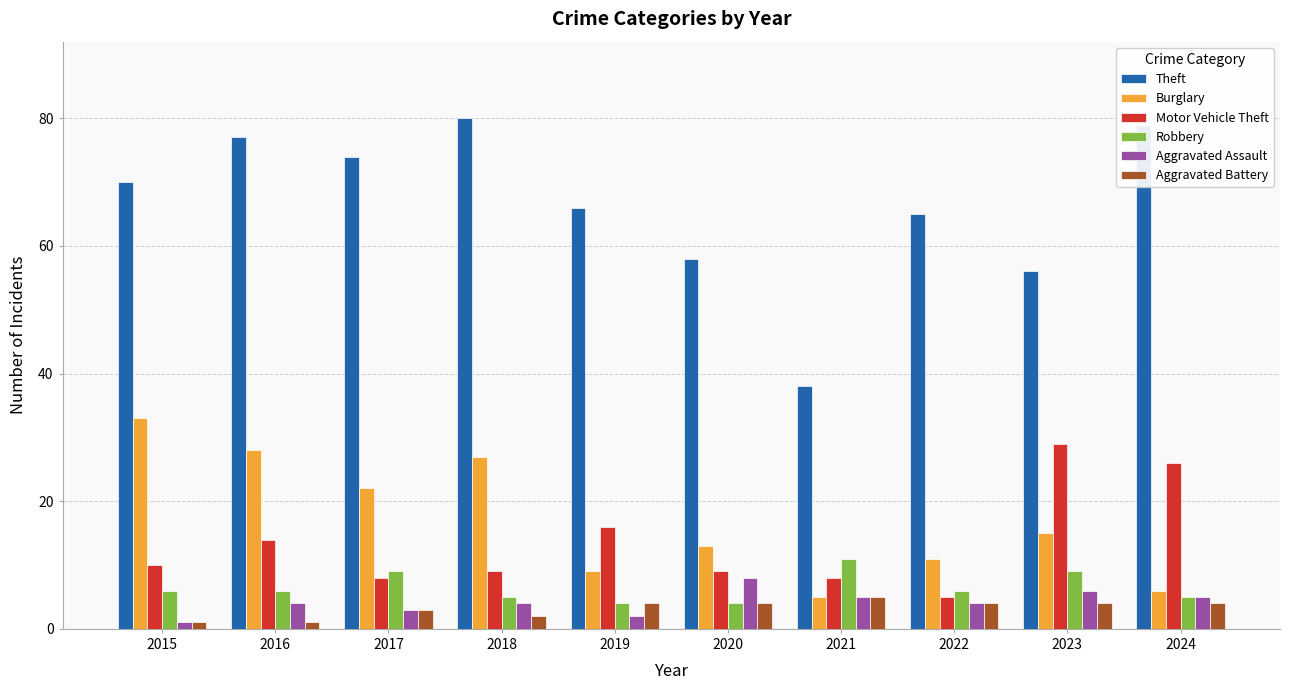

The Theft series shows 74 at 2017. True or false?

True